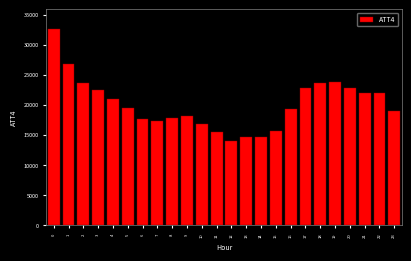

What is the sum of the values at 14 and 19?

38500